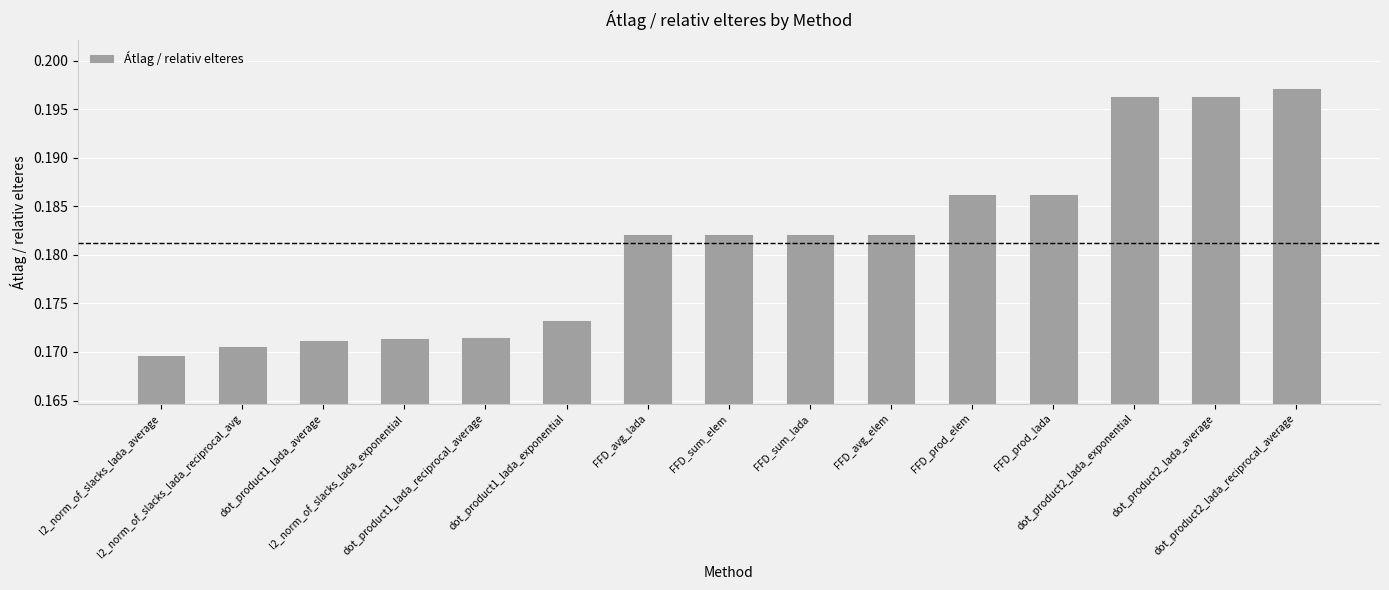

What is the sum of all values?

2.7